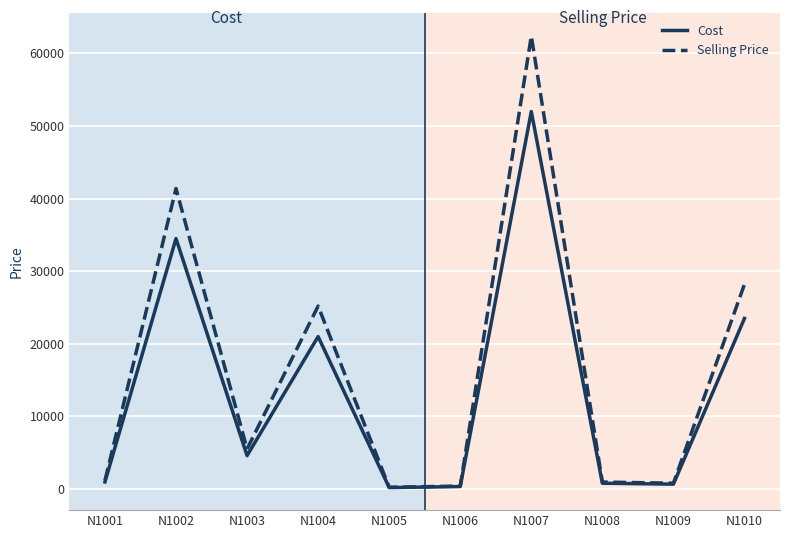

Where does the Selling Price series first go above 5520?

N1002